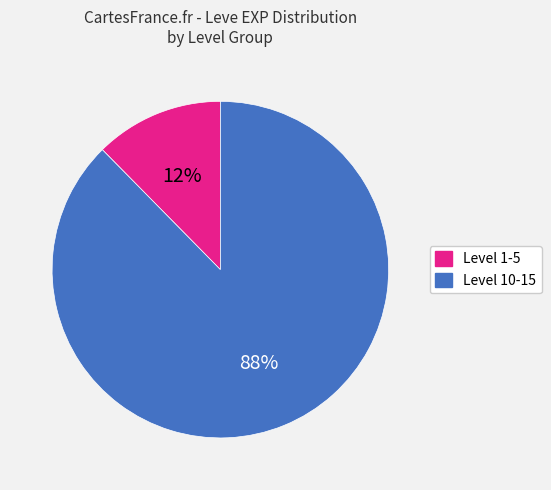

To the nearest percent, what is the average slice percentage?

50%